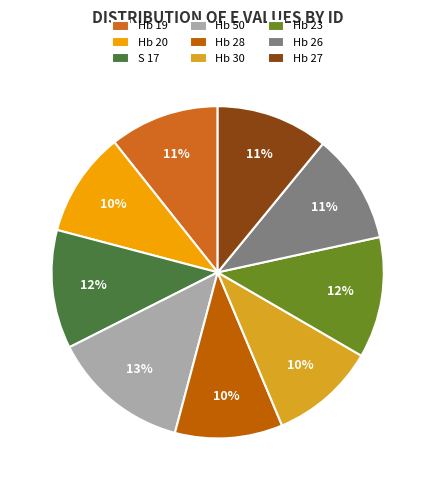

Count the number of slices in the pie.

9